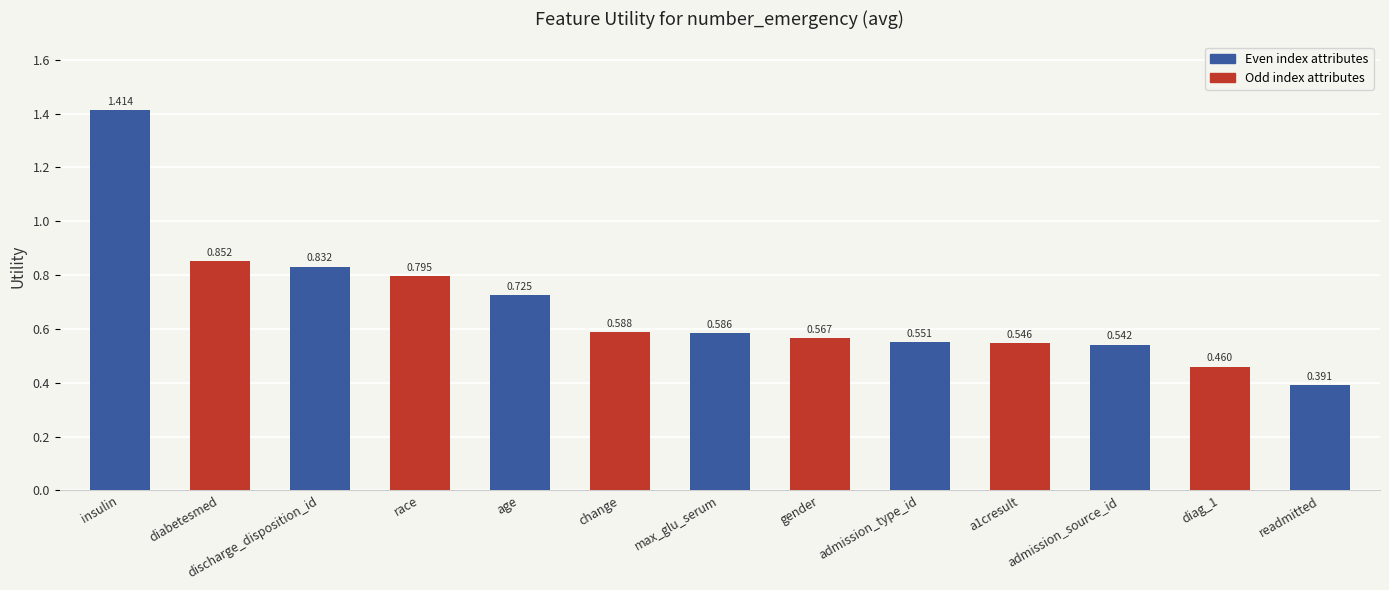

Is it true that the value at diabetesmed is 1.1?

False